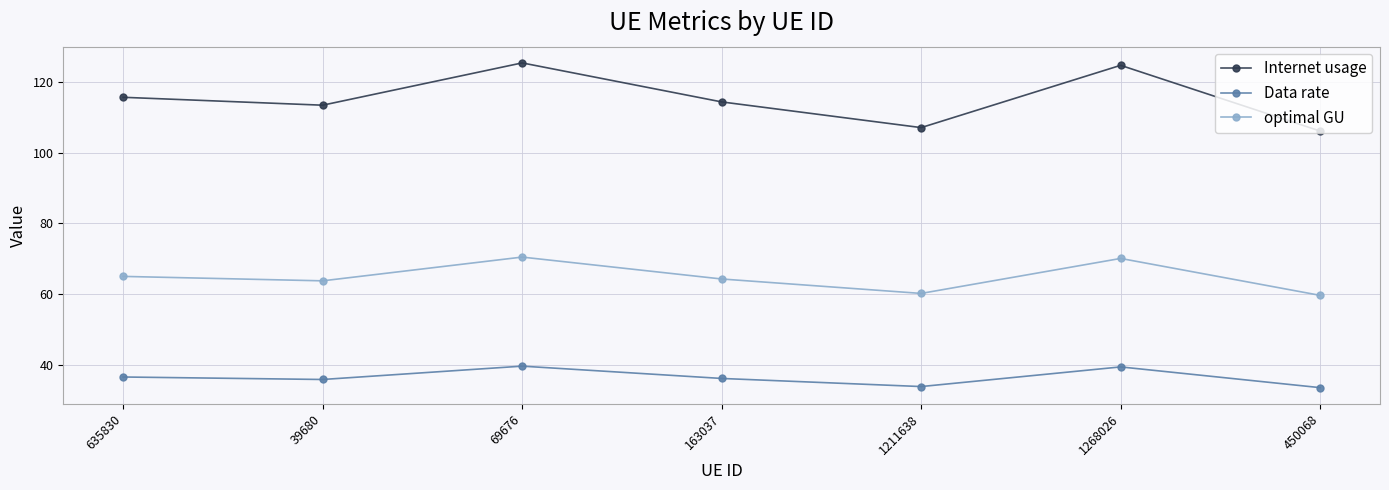

Where is the first local maximum for optimal GU?

69676